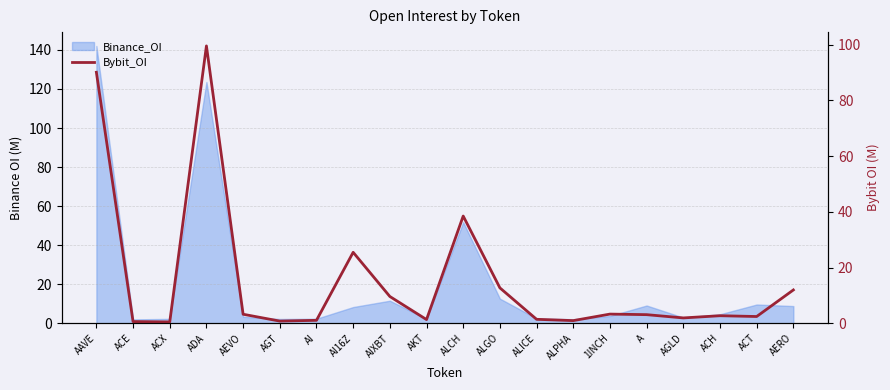

What is the label of the 11th point from the left?

ALCH